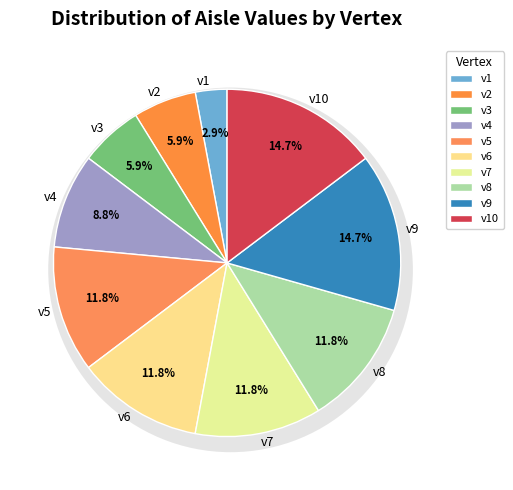

How many segments does this pie chart have?

10